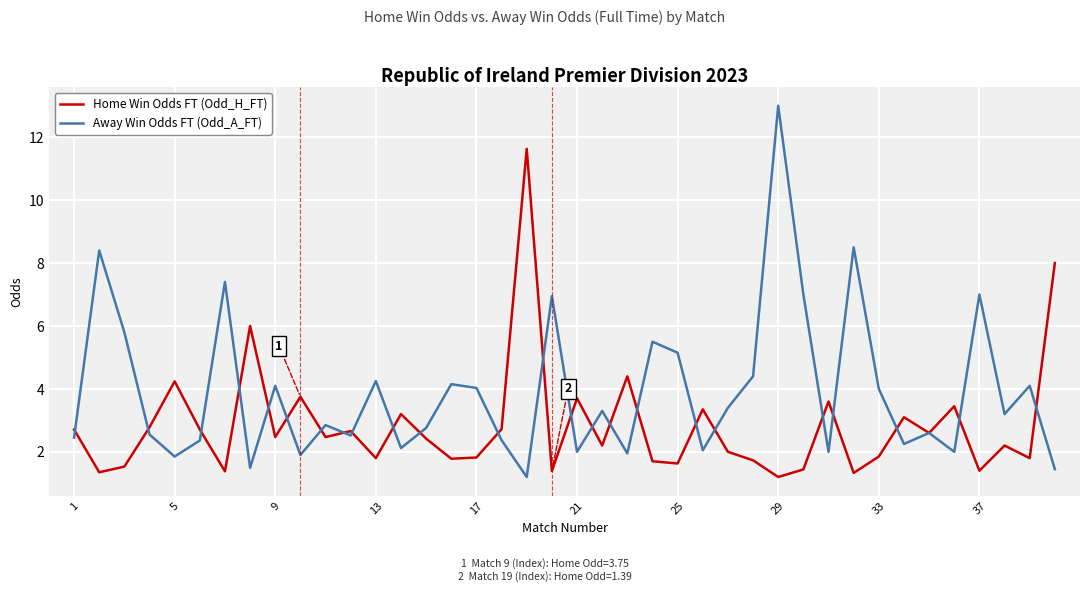

How many interior local valleys does the Home Win Odds FT (Odd_H_FT) series have?

14